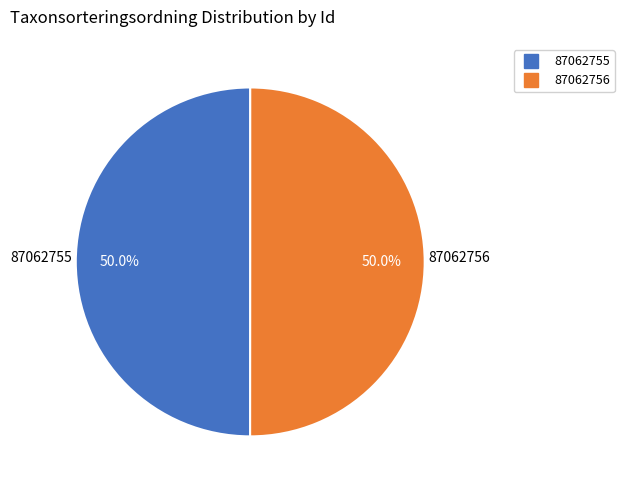

To the nearest percent, what is the combined percentage of 87062756 and 87062755?

100%